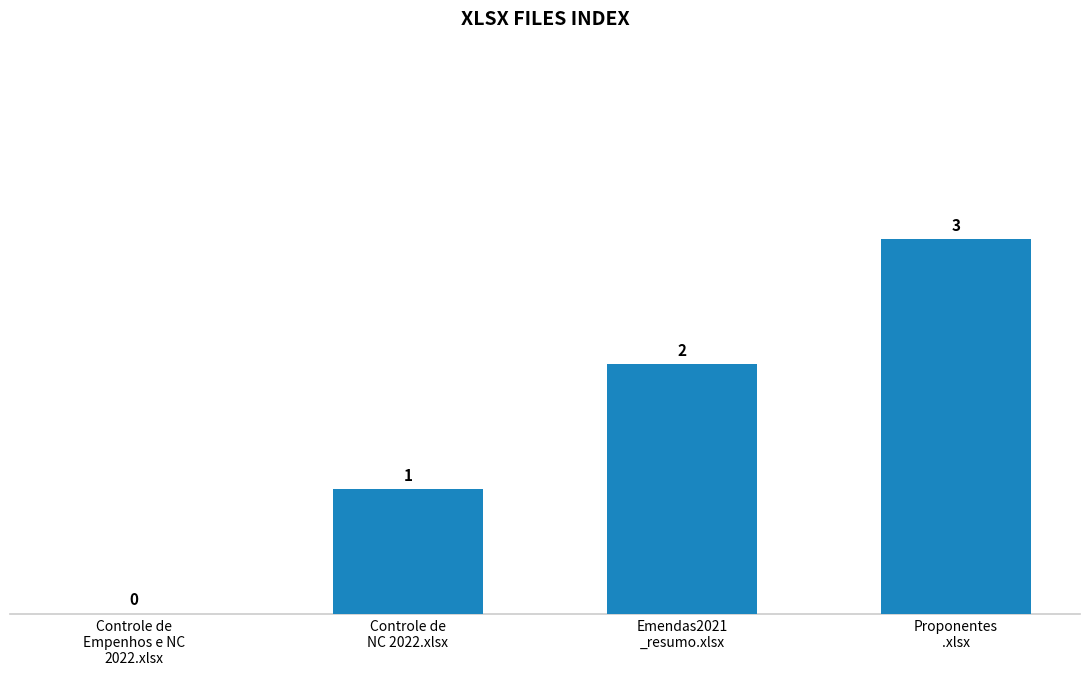

The value at Controle de
NC 2022.xlsx is 1. True or false?

True